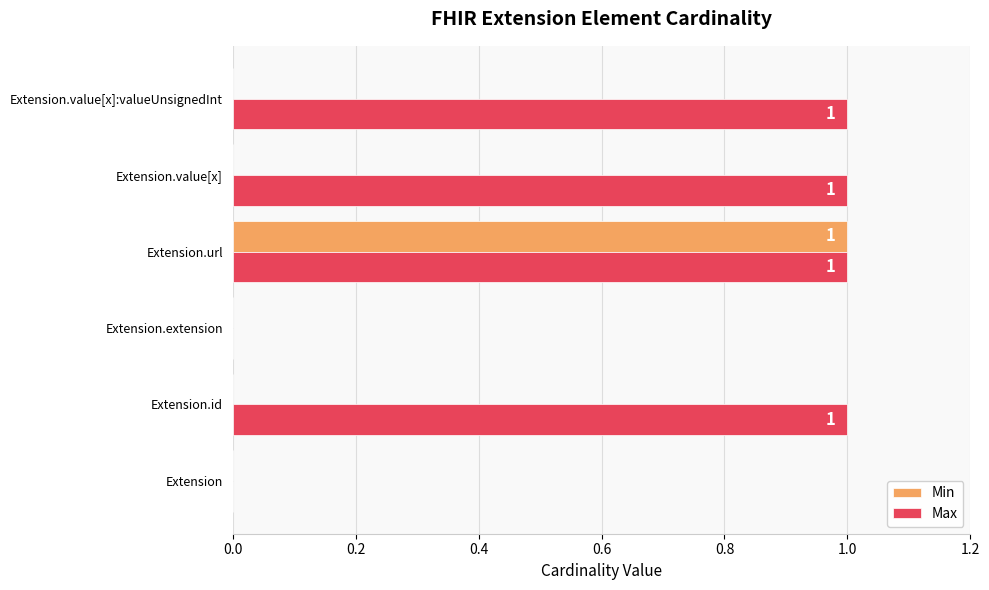

Between Extension.id and Extension.extension, which series saw the biggest shift?

Max